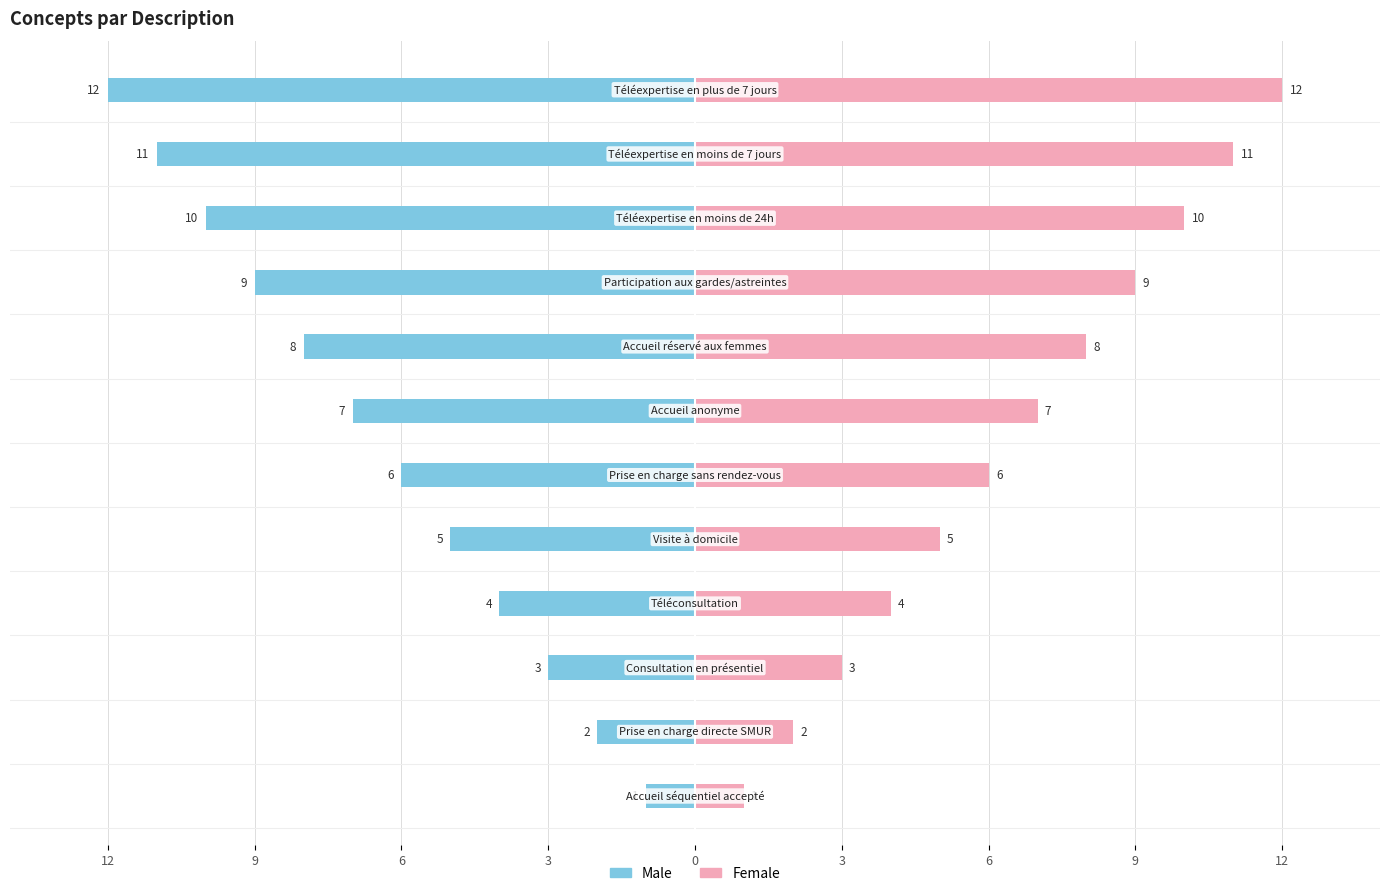

Are the bars grouped side by side (vs. stacked)?

Yes